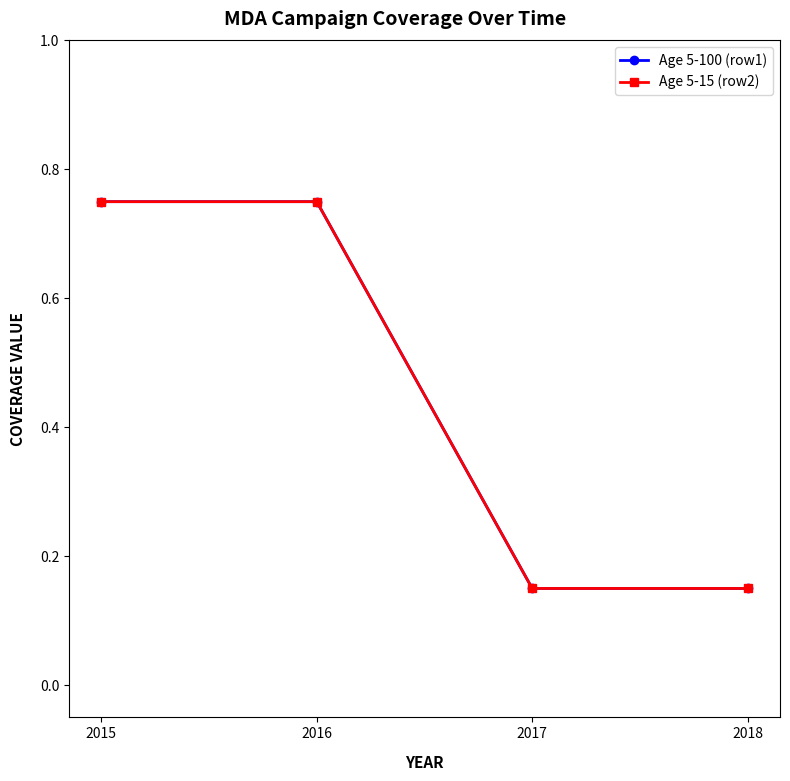

True or false: Age 5-15 (row2) and Age 5-100 (row1) cross at least once.

False